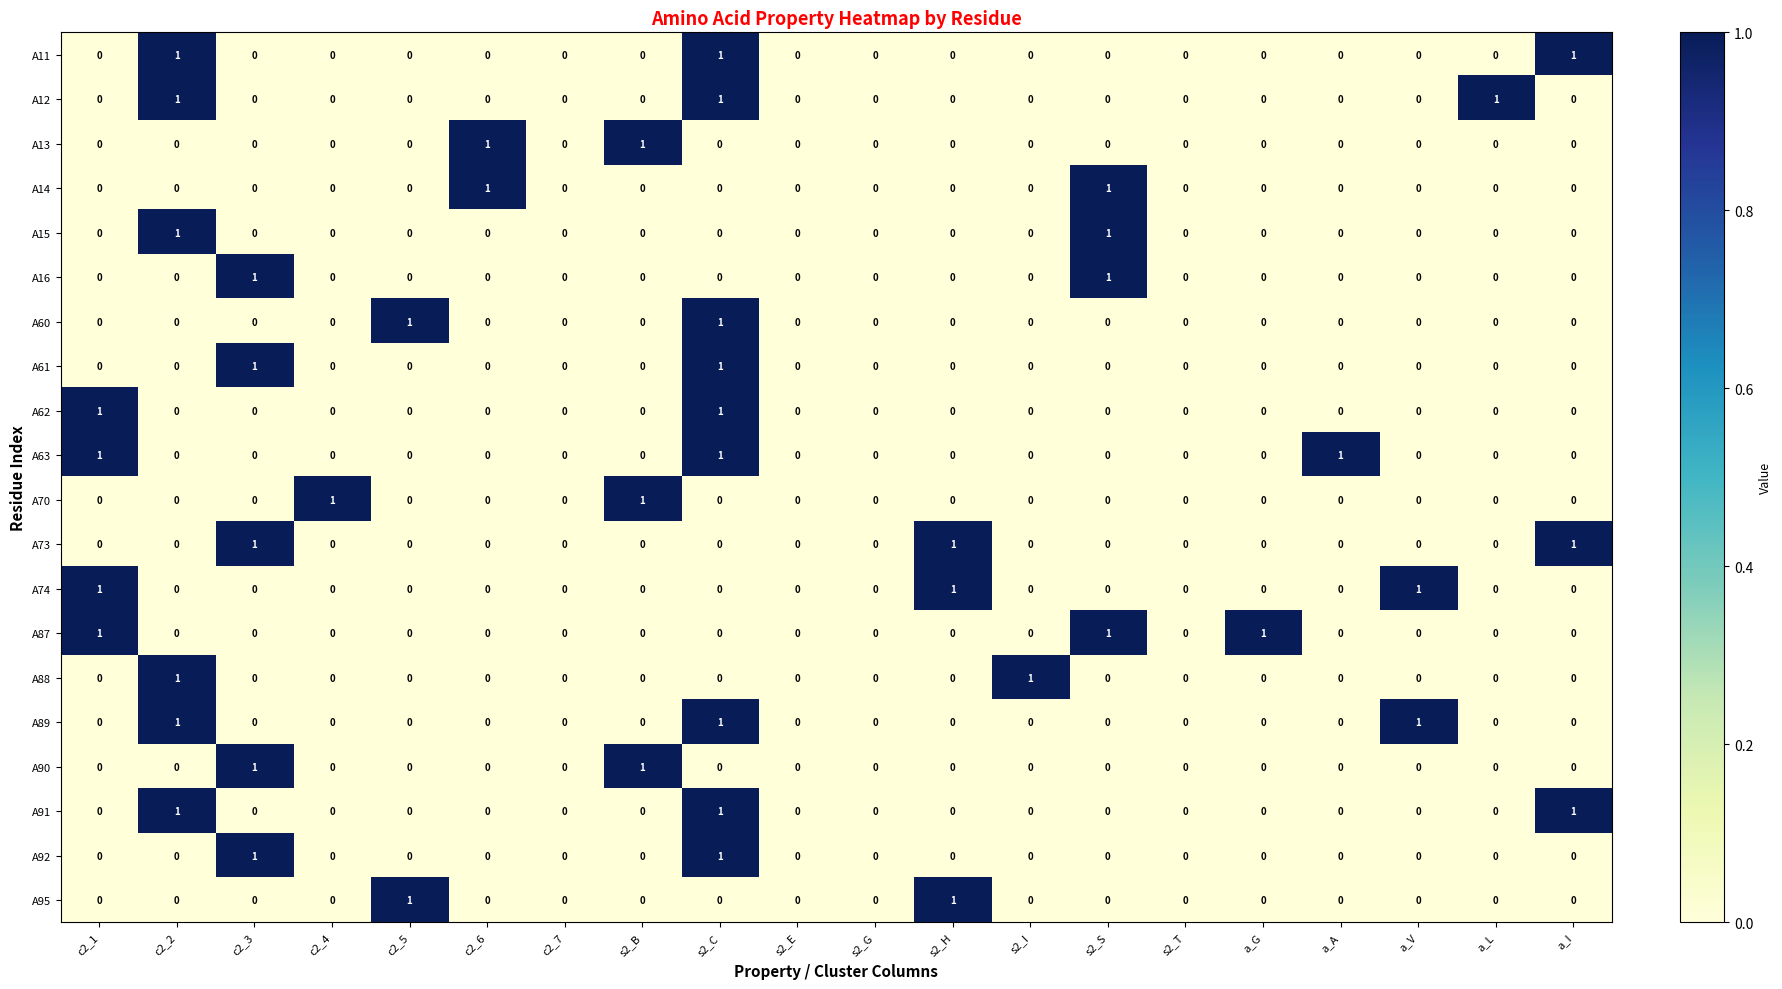

What is the total value across all series at a_L?

1